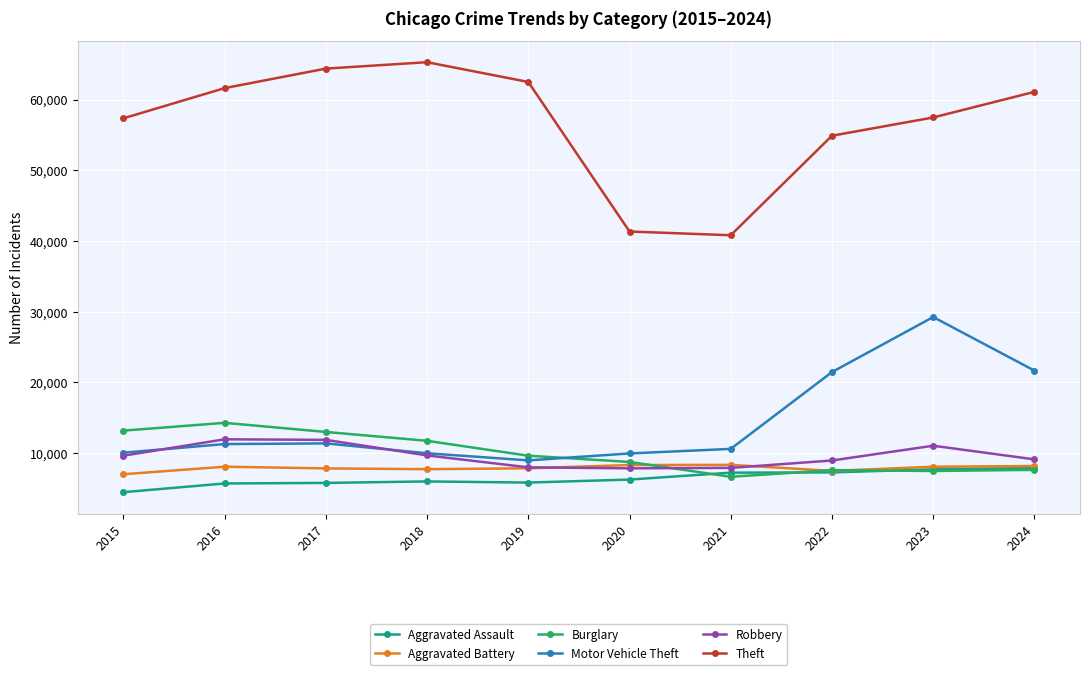

True or false: Motor Vehicle Theft has more than 0 points higher than both neighbors.

True